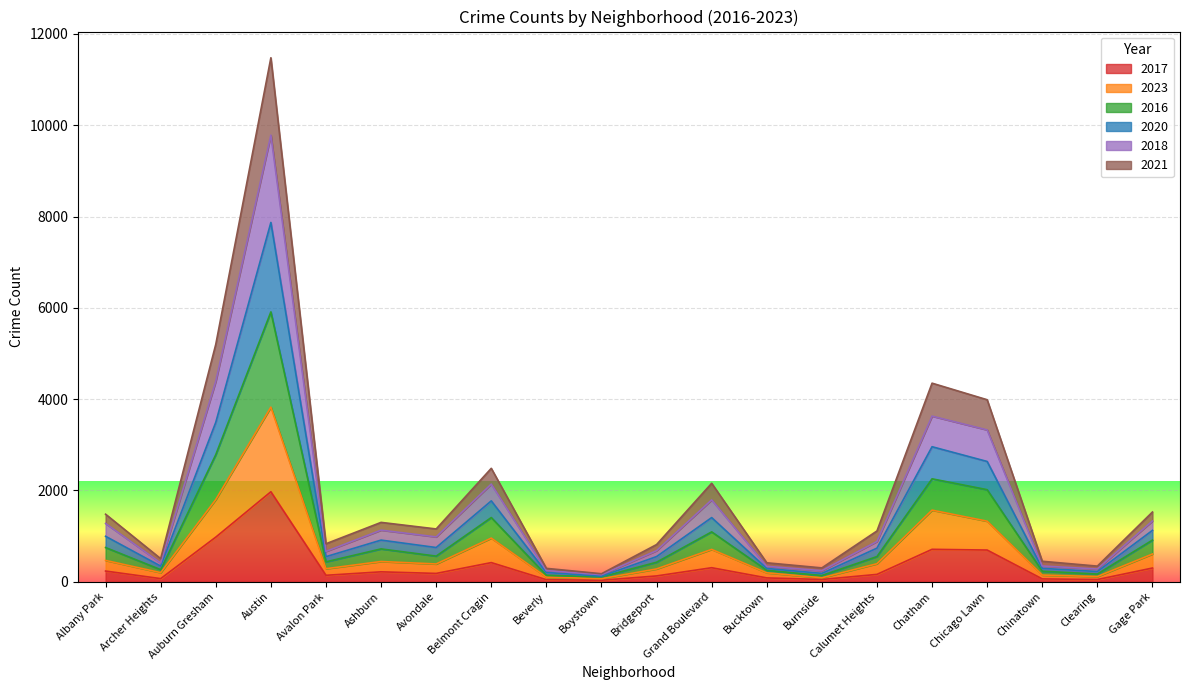

True or false: 2020 and 2018 intersect in this chart.

False